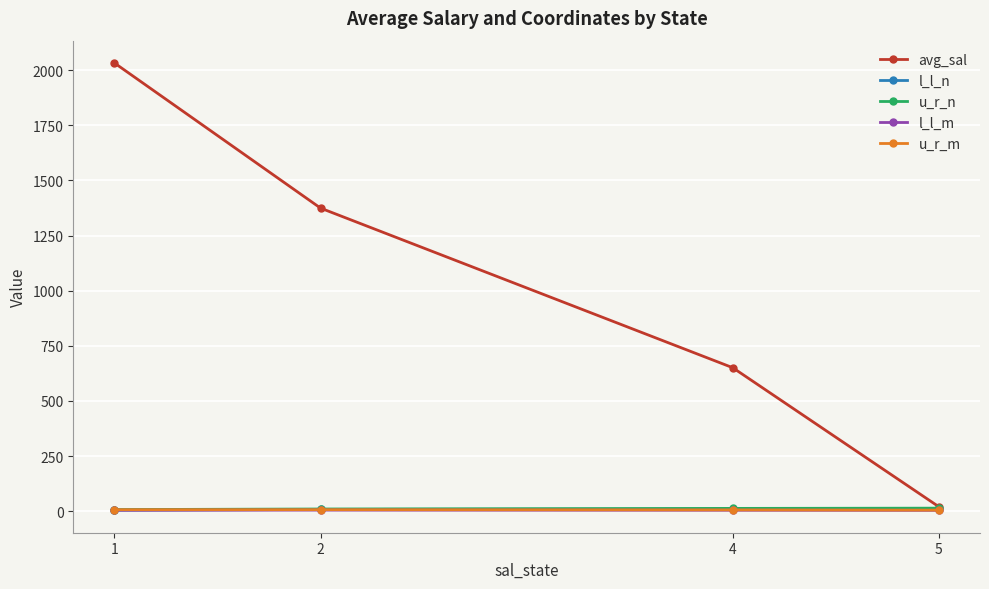

True or false: avg_sal has more than 1 points higher than both neighbors.

False